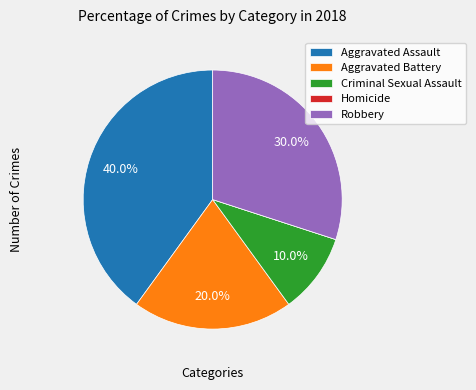

Which slice is the largest?

Aggravated Assault